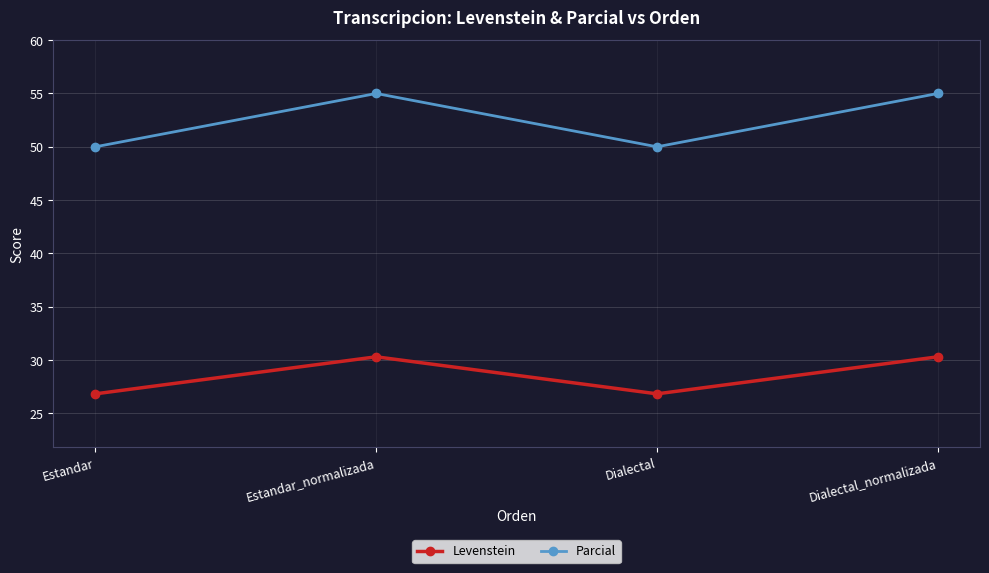

True or false: Levenstein has more than 0 points higher than both neighbors.

True